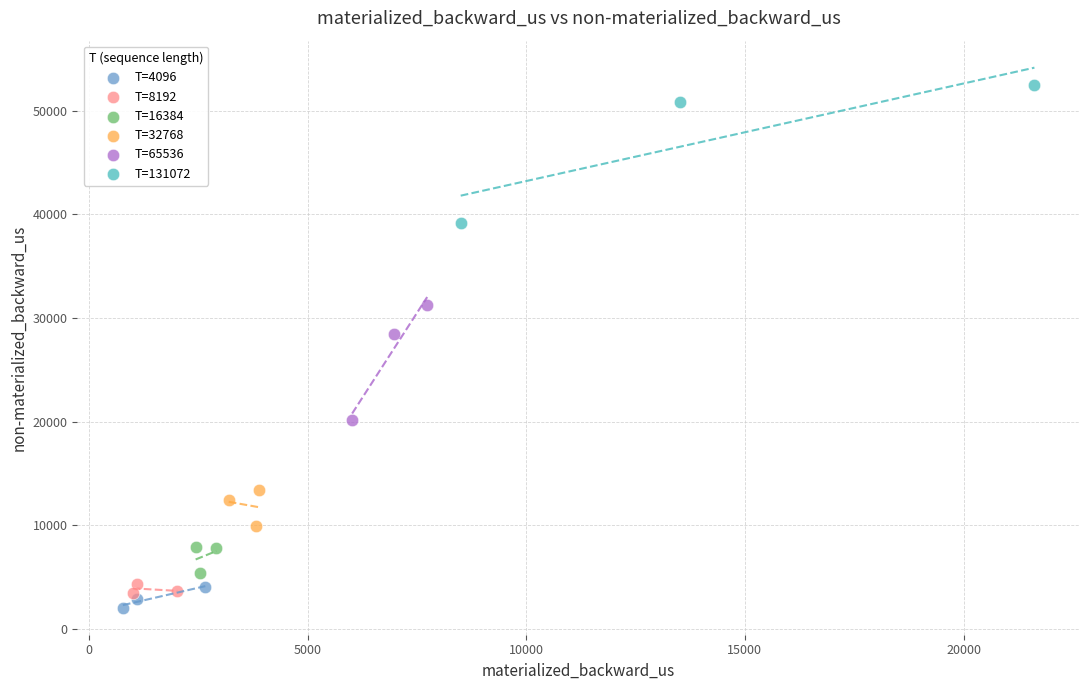

Which series contains the lowest Y value?

T=4096